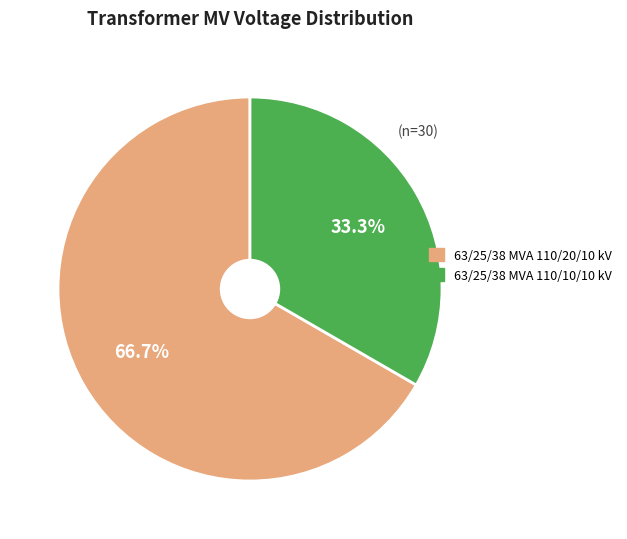

What is the total percentage of 63/25/38 MVA 110/20/10 kV and 63/25/38 MVA 110/10/10 kV?

100.0%